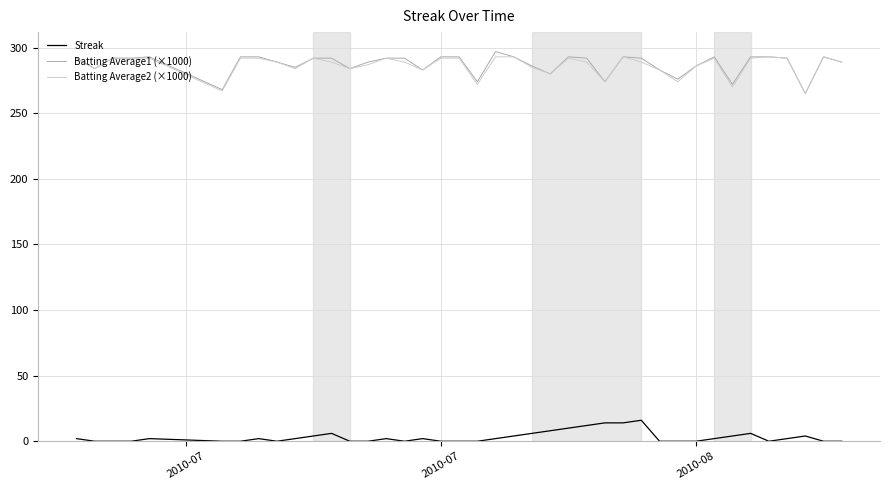

What is the greatest value displayed?

297